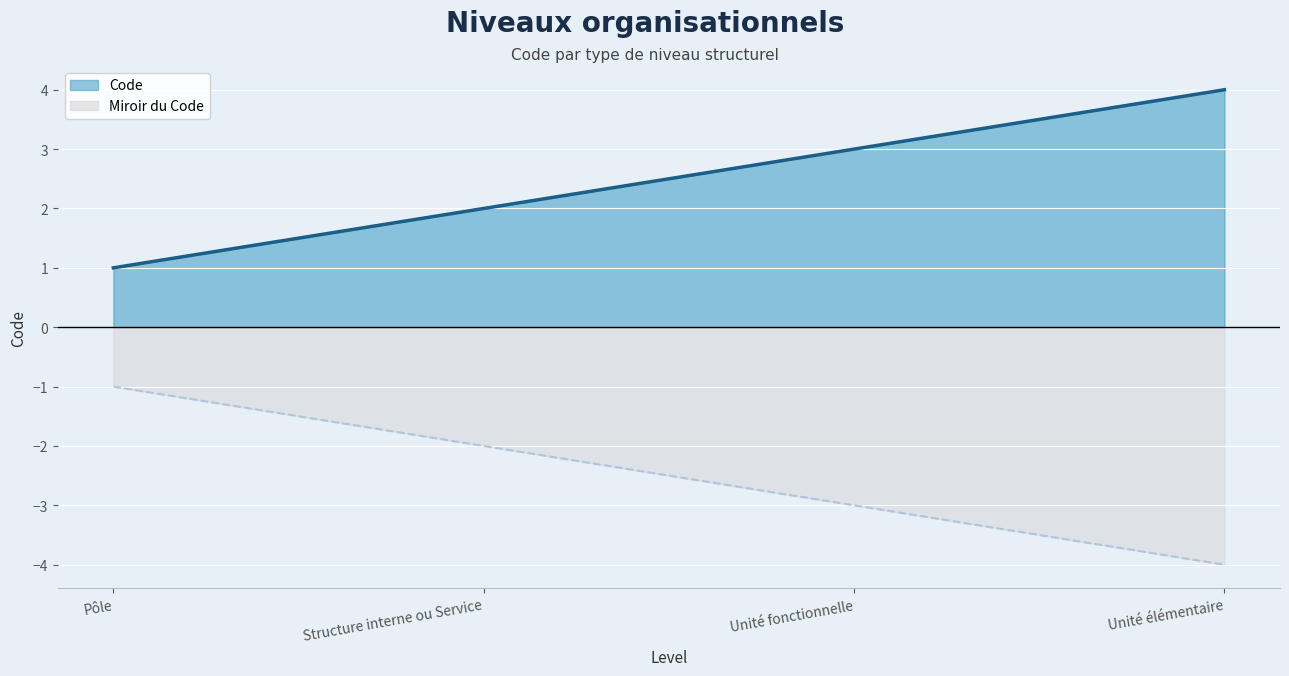

Reading left to right, list all the values displayed in this chart.

1	2	3	4